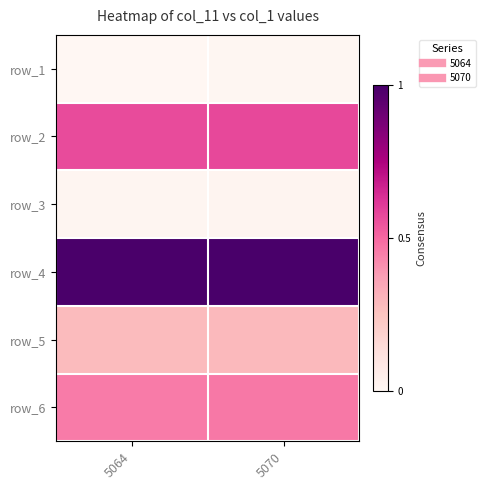

At which category does the chart reach its peak across all series?

5070